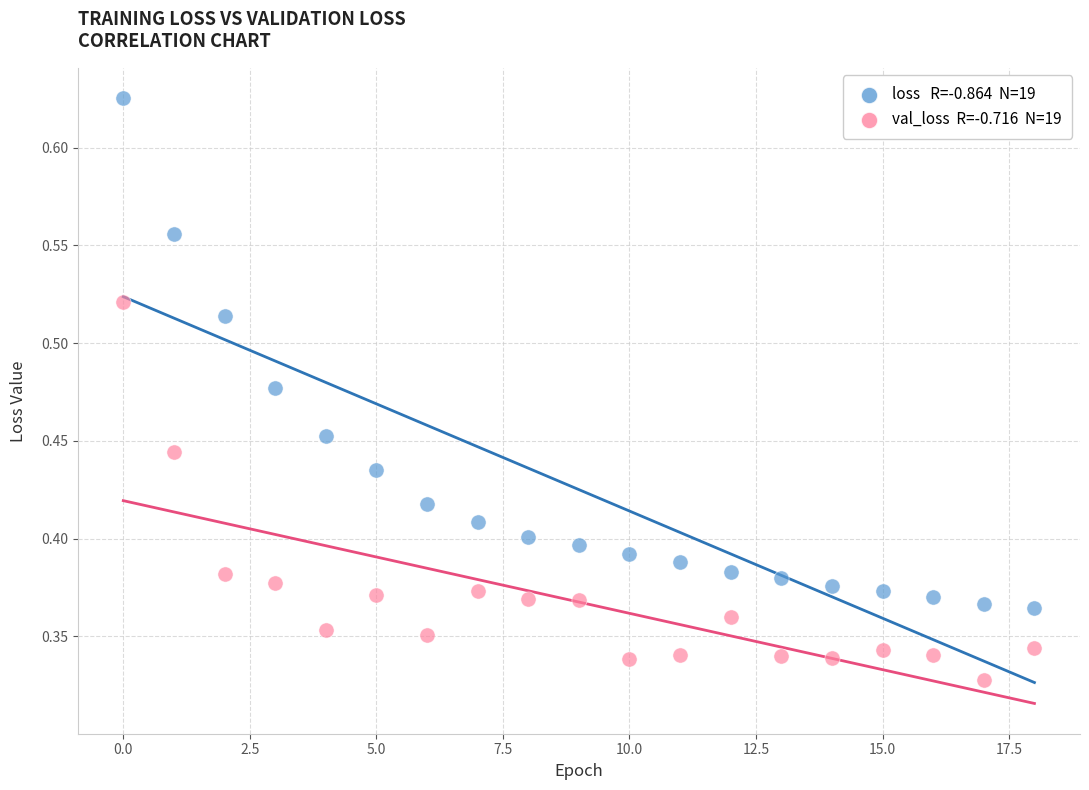

How many data points are displayed?

38